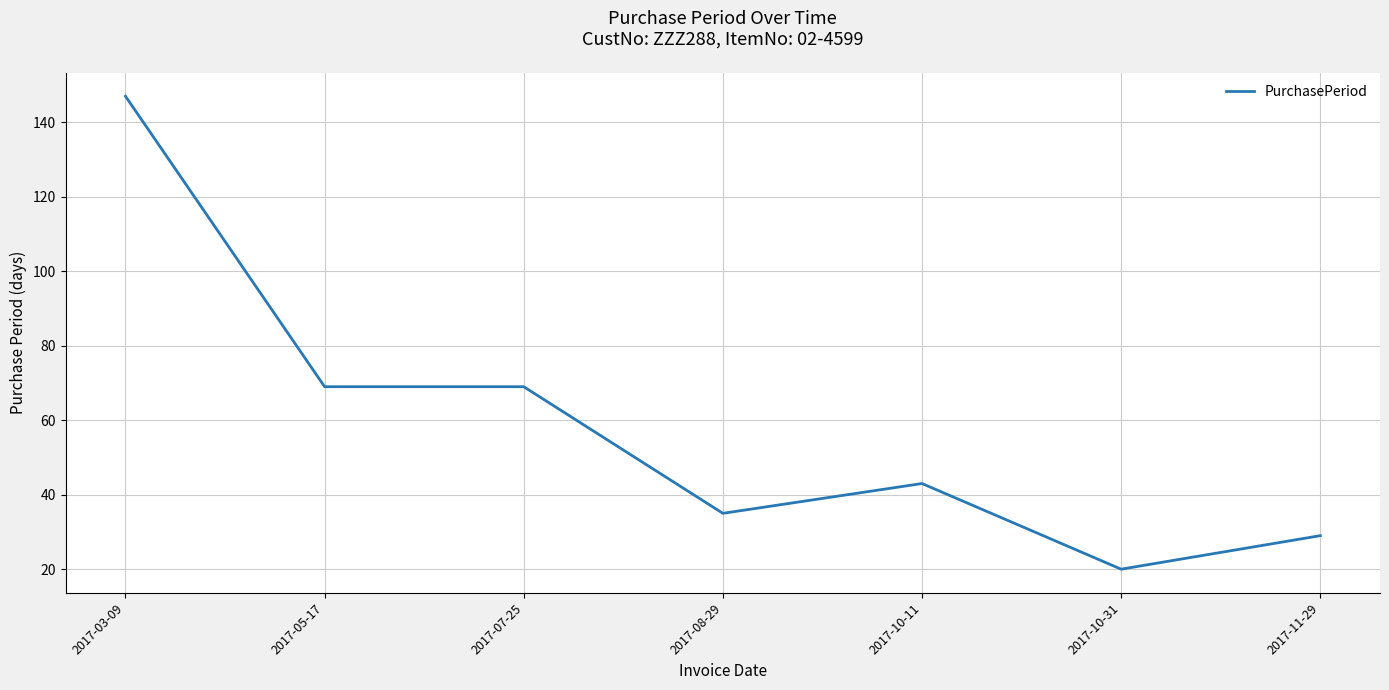

What is the difference between the maximum and minimum values?

127